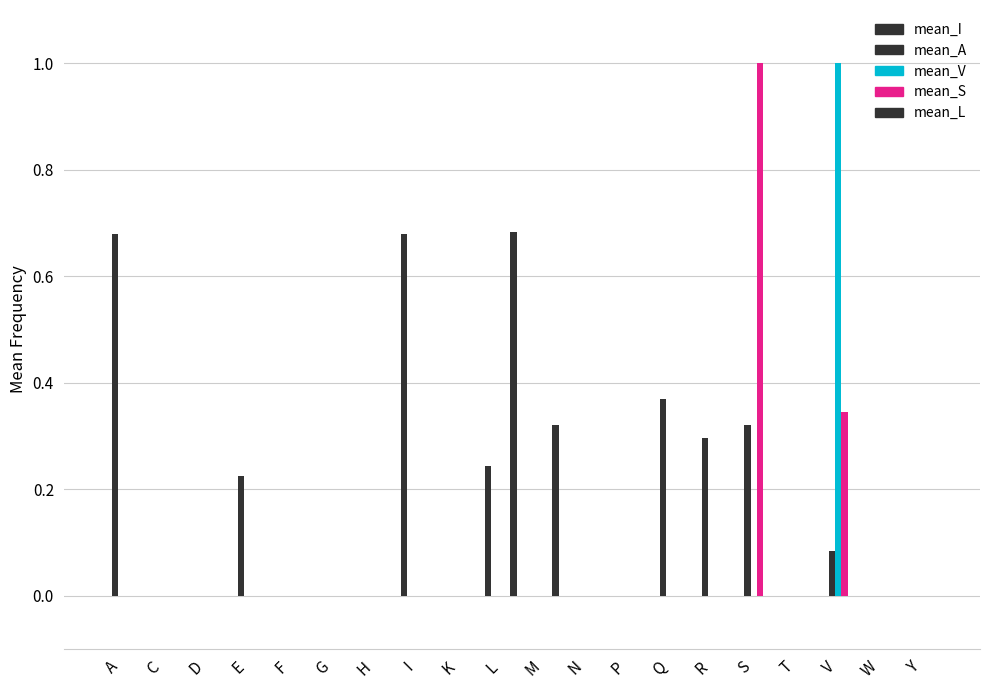

At which label does mean_I reach its peak?

I